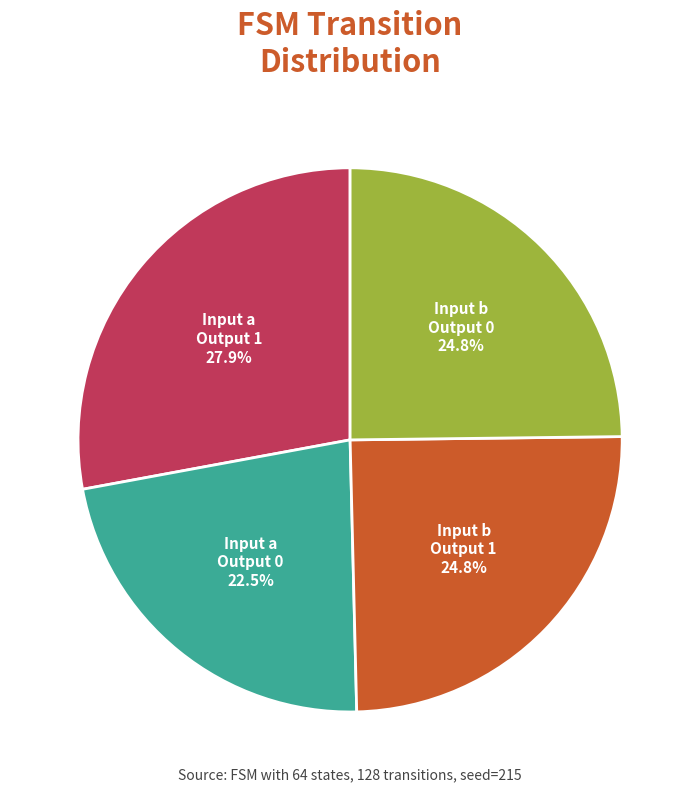

Is there a majority slice in this chart?

No